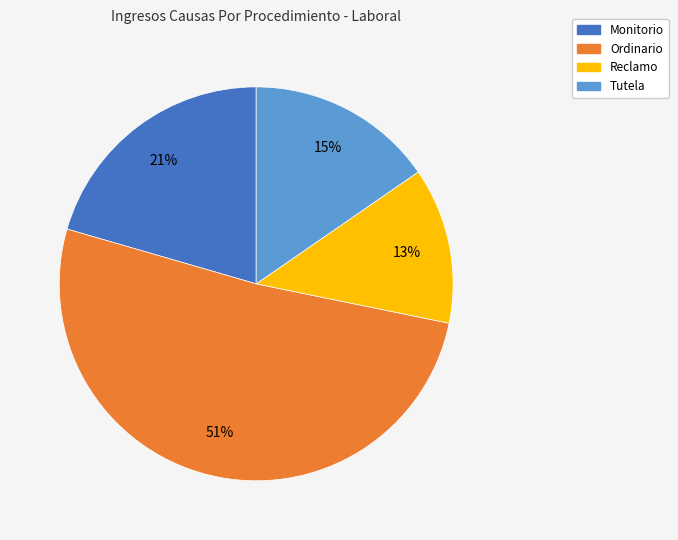

How many segments does this pie chart have?

4